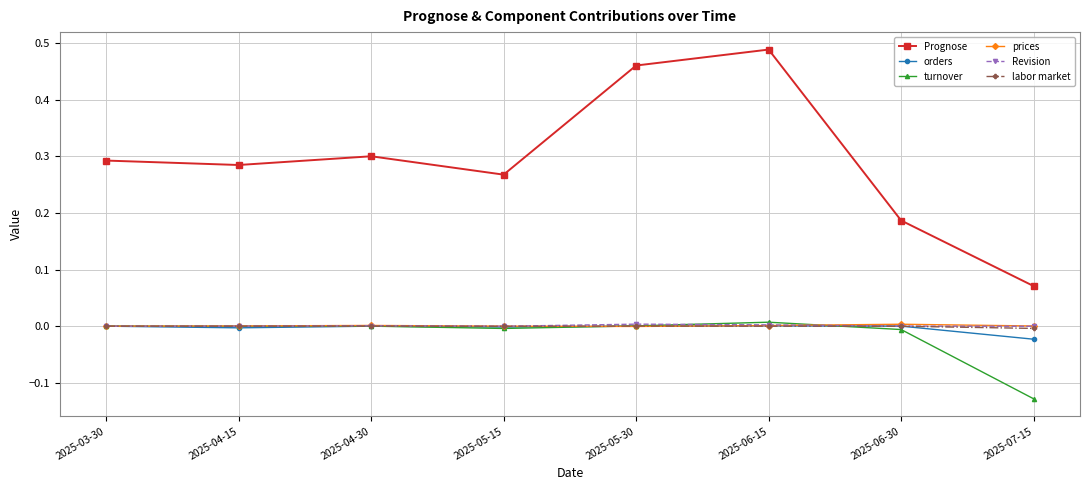

Does the chart have visible grid lines?

Yes